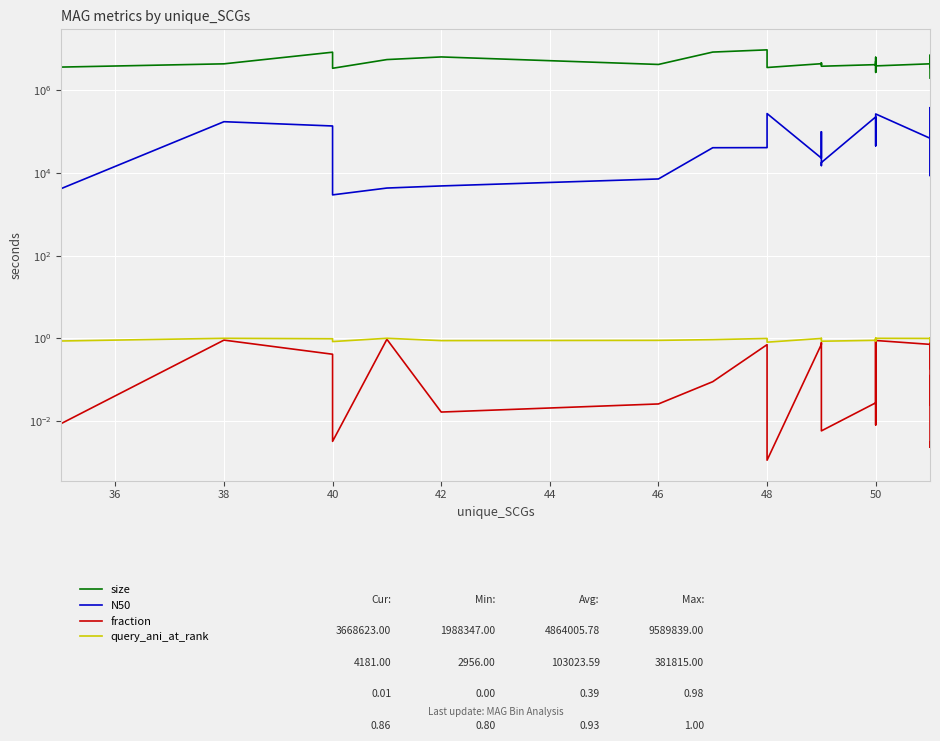

What is the greatest value displayed?

9589839.0